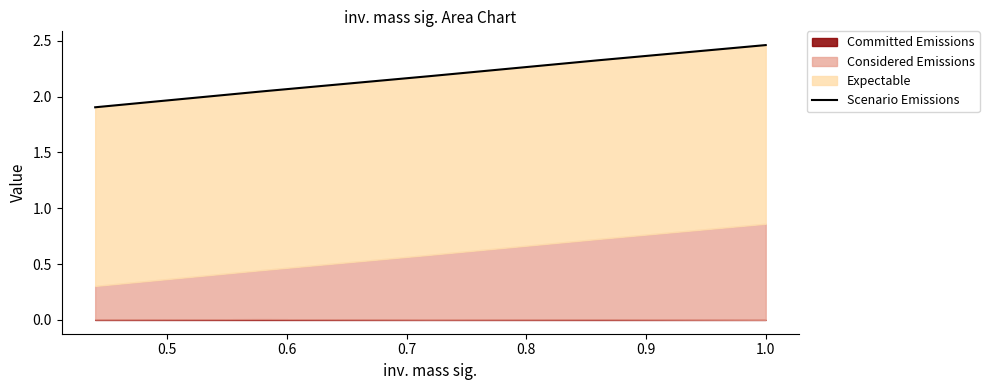

True or false: there are more than 0 points higher than both neighbors.

False